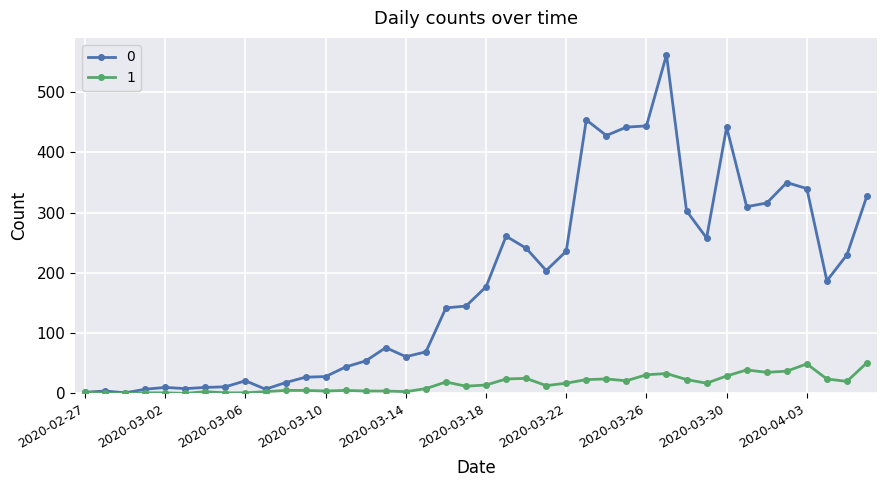

What is the value of the 1 point at the 30th from the left?

33